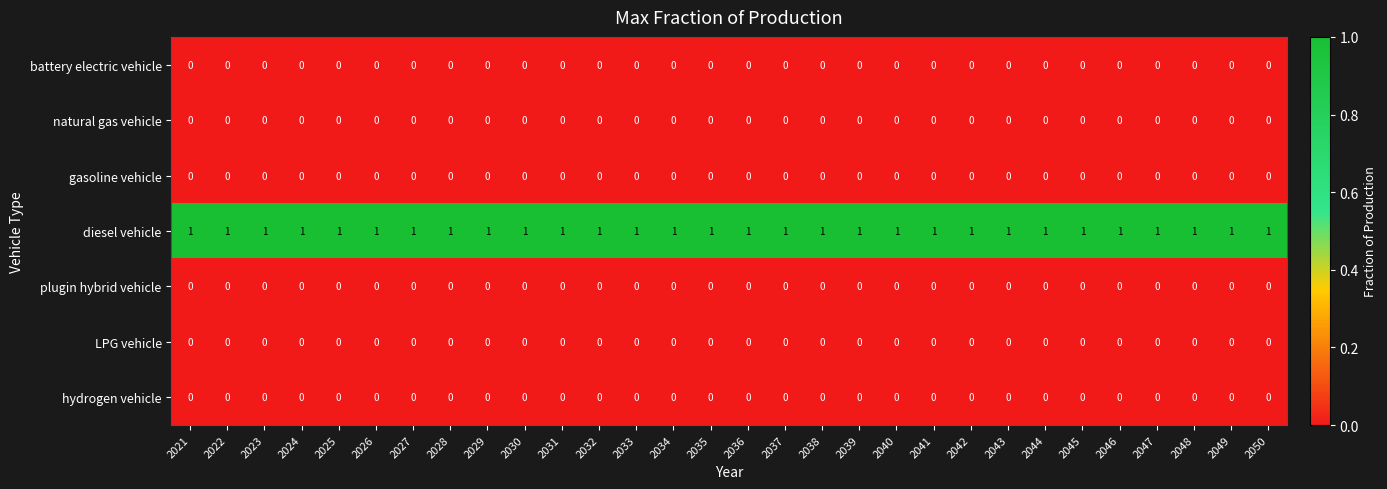

True or false: plugin hybrid vehicle has a value of 0 at 2033.

True